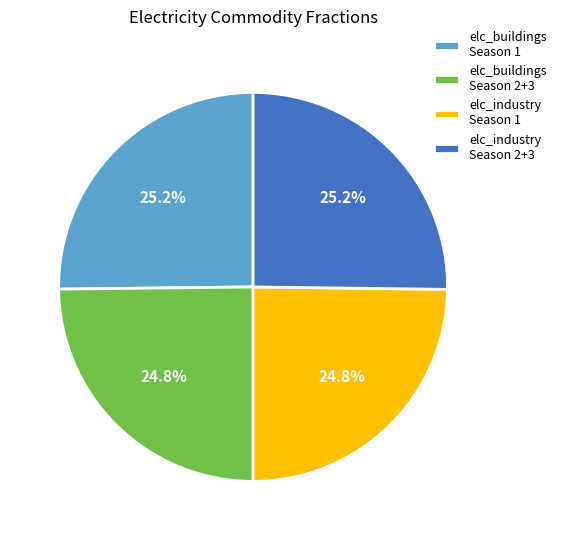

Approximately how many times larger is the value at elc_industry Season 1 compared to elc_industry Season 2+3?

1.0